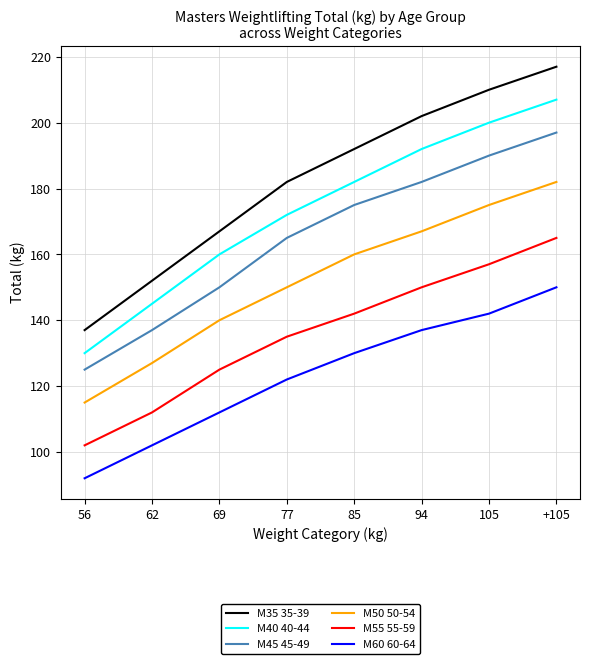

What is the highest value of the M45 45-49 series?

197